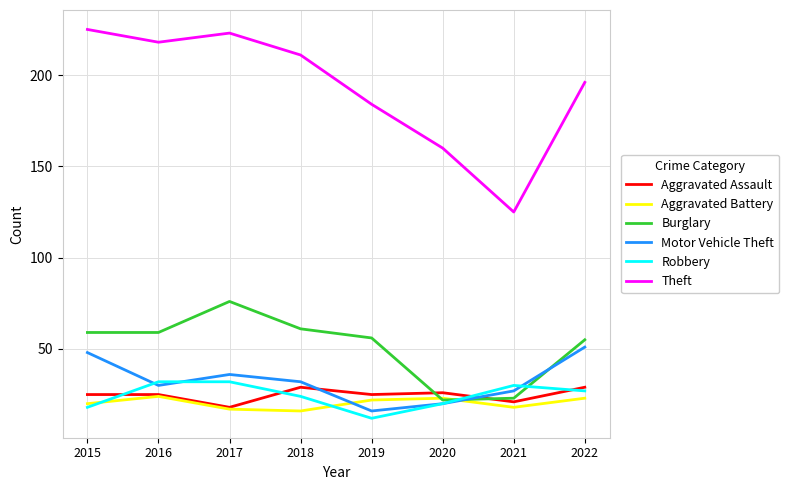

How many interior local valleys does the Motor Vehicle Theft series have?

2